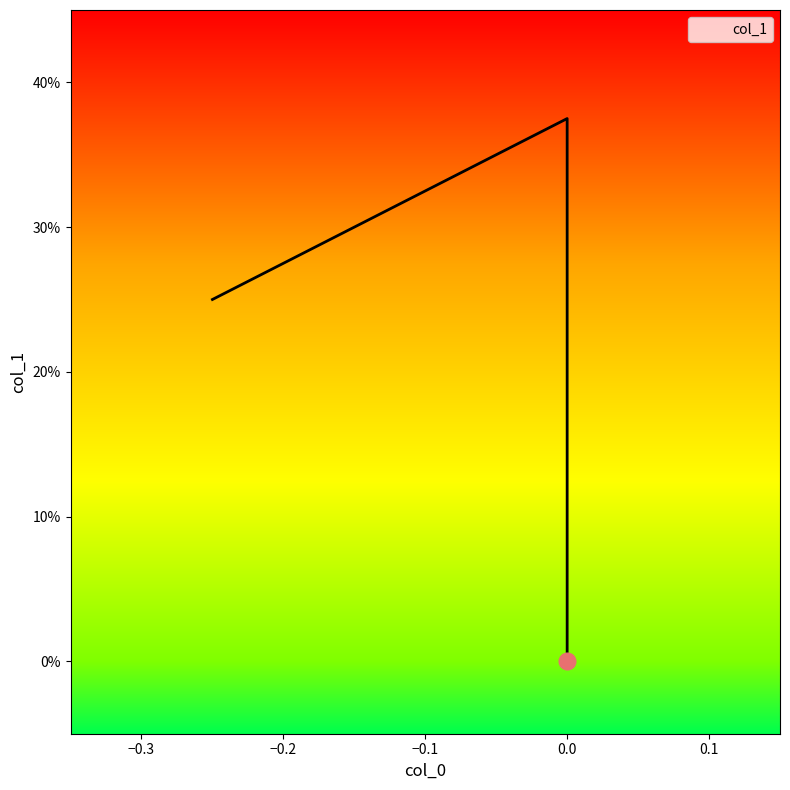

What is the change in value from −0.3 to −0.2?

-0.4